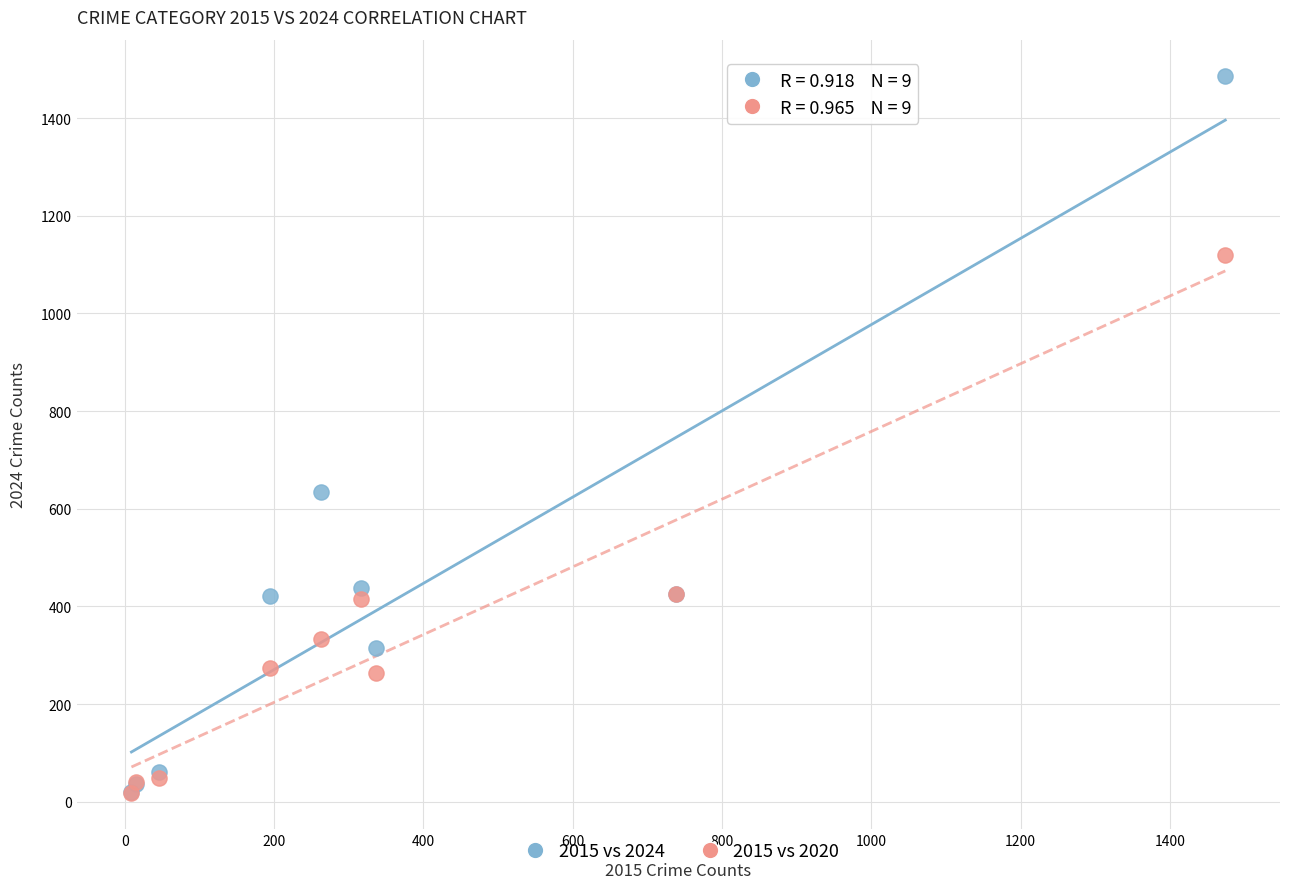

Which series has the widest spread of Y values?

2015 vs 2024